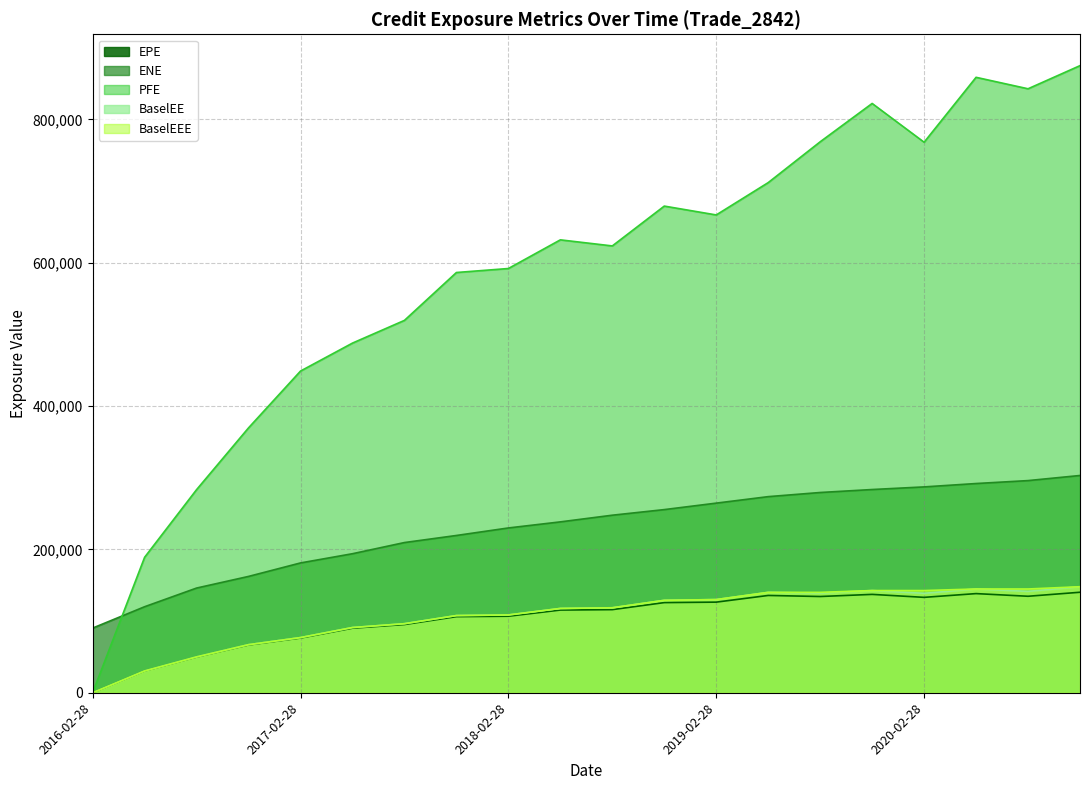

What is the average value of the BaselEEE series?

106295.3